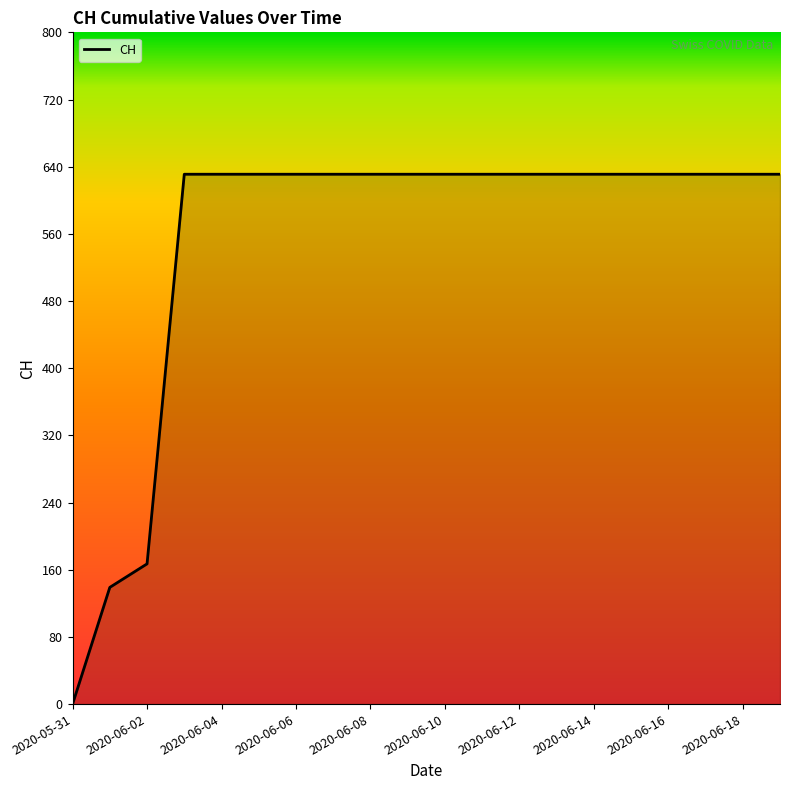

What is the greatest value displayed?

631